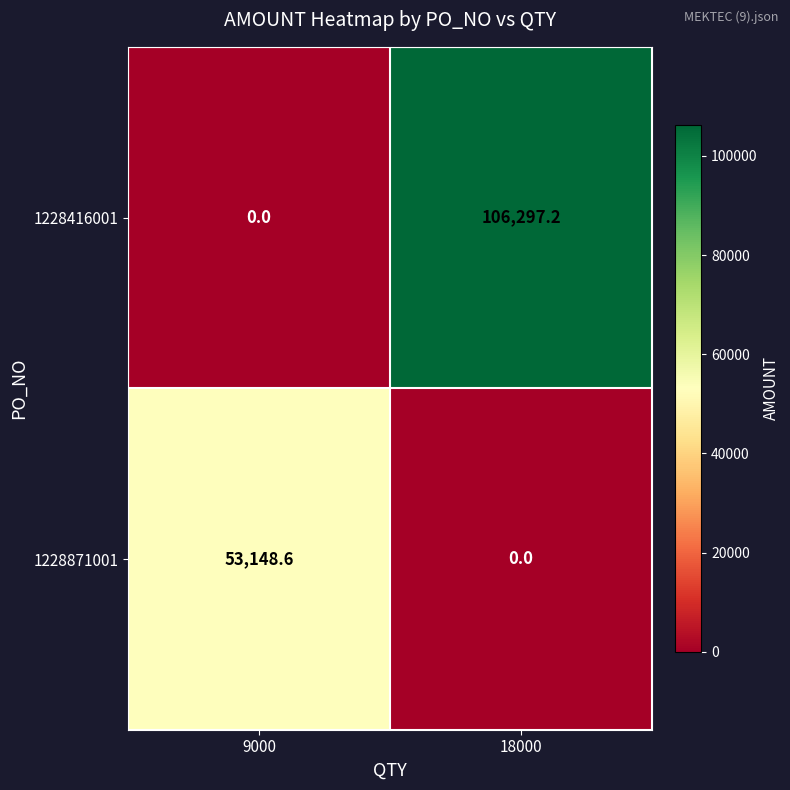

The 1228871001 series shows 89390.2 at 9000. True or false?

False